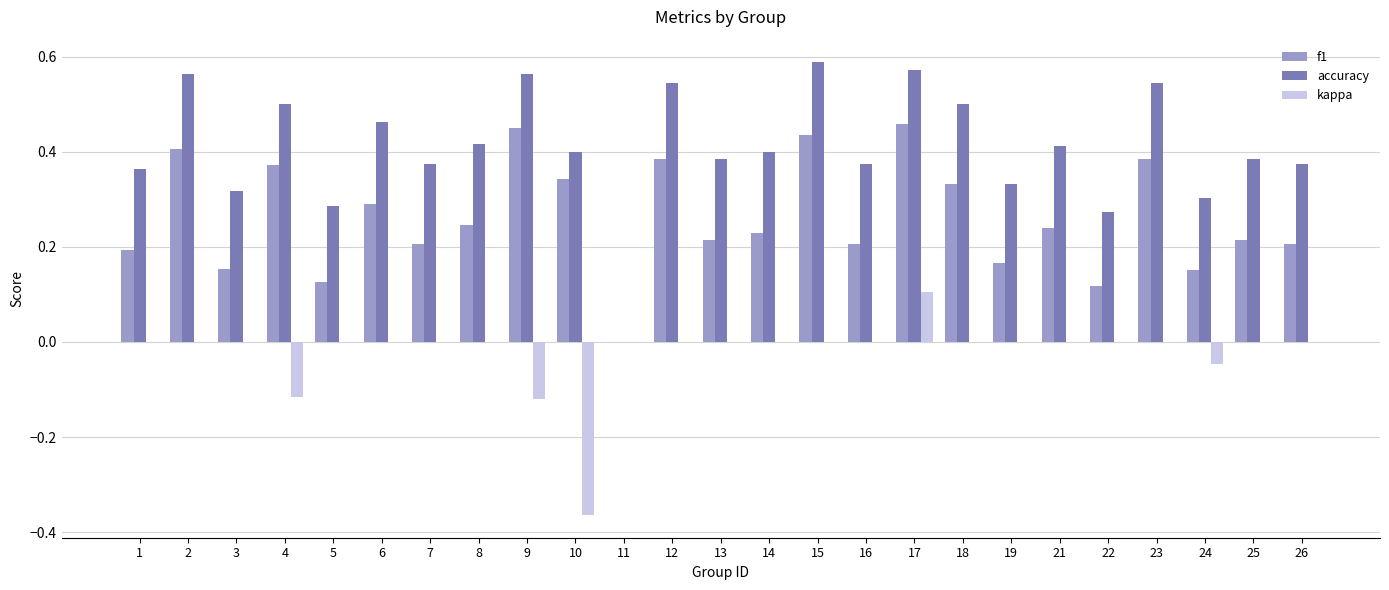

How many series are shown in this chart?

3